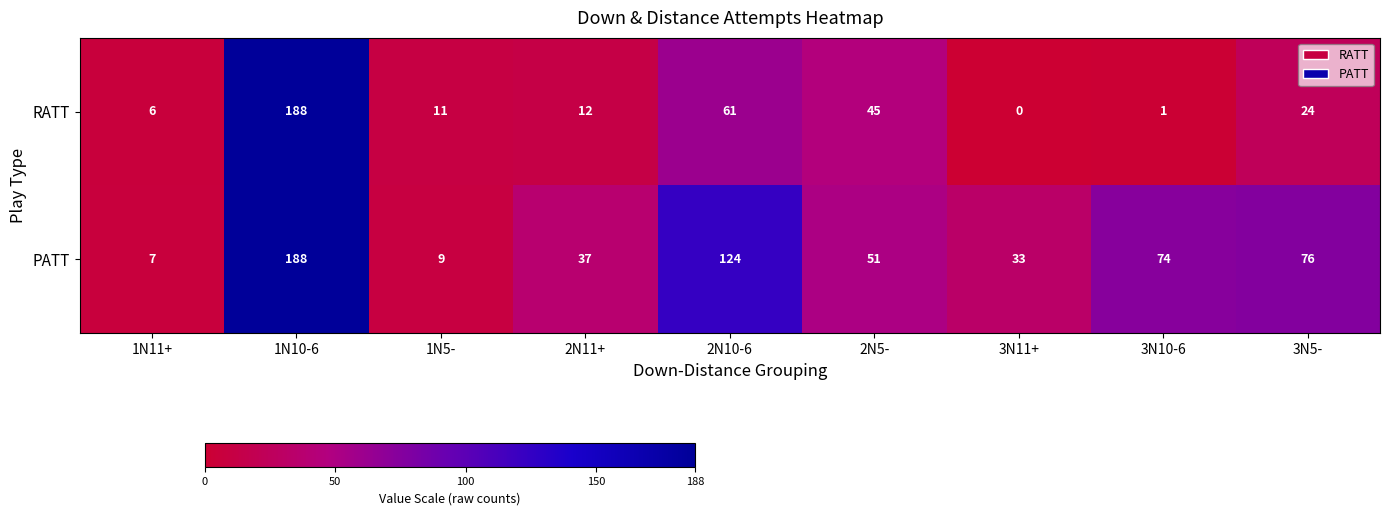

Which series has the largest total across all categories?

PATT